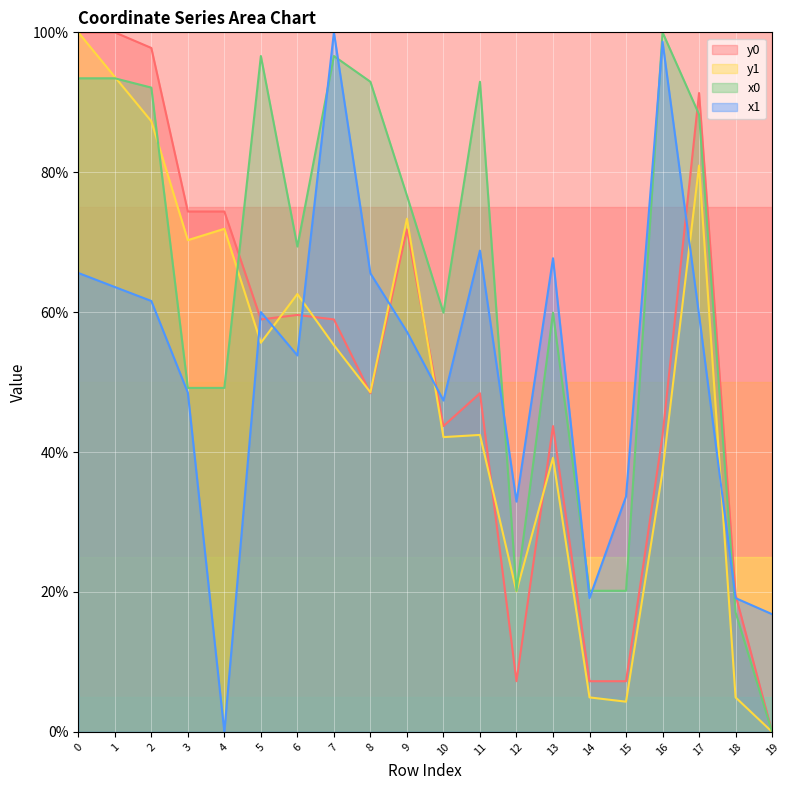

What is the difference between the highest and lowest values at 19?

16.8